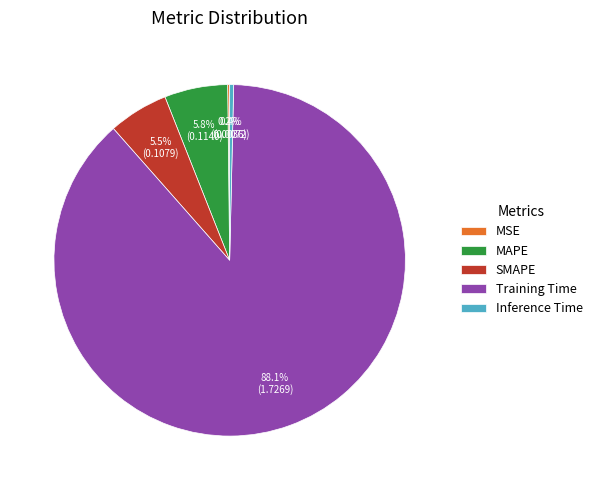

Which category has the biggest portion of the pie?

Training Time